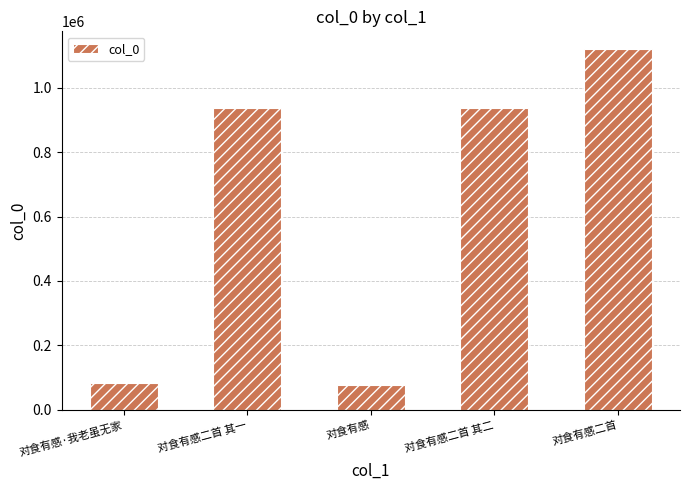

The value at 对食有感二首 其二 is 935399. True or false?

True